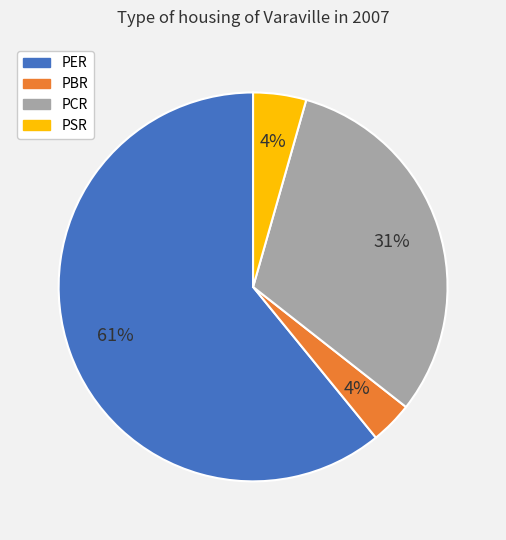

Does PCR account for over 50% of the chart?

No